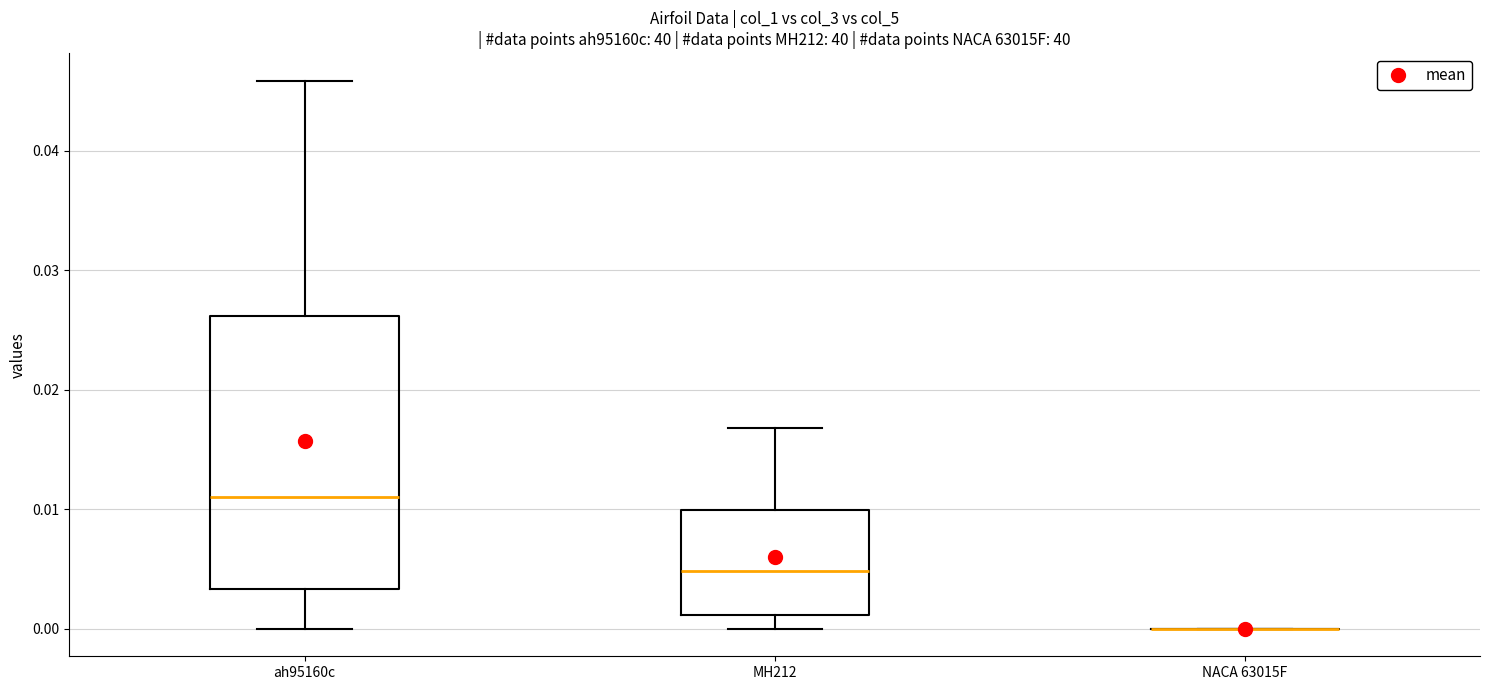

Reading left to right, transcribe this box plot: for each box, give where its median line is, the range the box spans, and where its two whiskers end, as read against the y-axis. The values are not printed on the chart, so give them approximately, as read against the axis.

ah95160c: median 0.011, box 0.003 to 0.026, whiskers 0.000 to 0.046
MH212: median 0.005, box 0.001 to 0.010, whiskers 0.000 to 0.017
NACA 63015F: box collapsed to a line at 0.000, whiskers 0.000 to 0.000